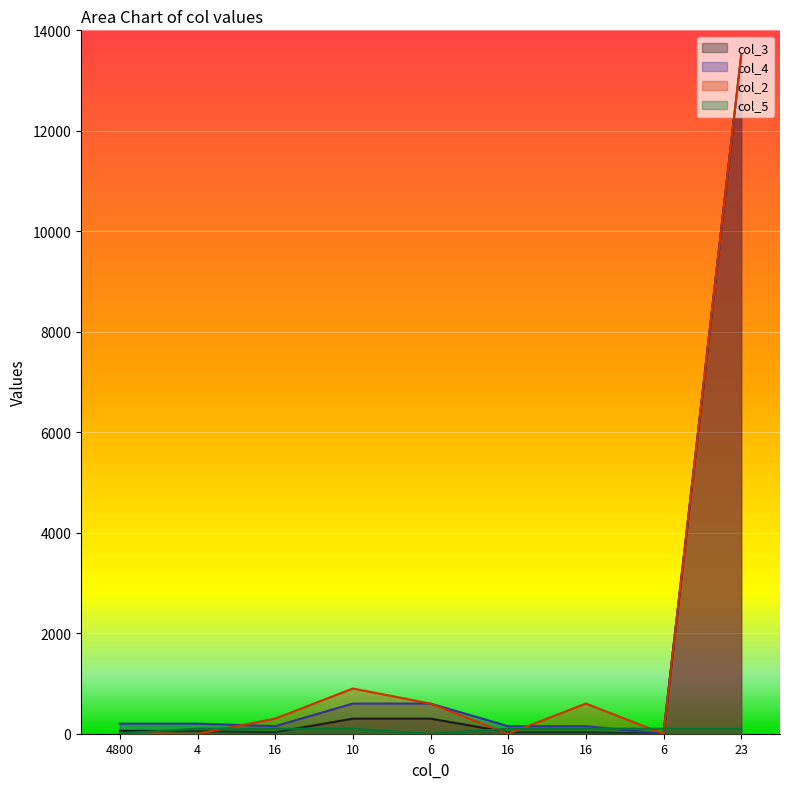

Reading right to left, list all the values displayed in this chart.

col_3: 23=13500	6=1	16=30	16=30	6=300	10=300	16=30	4=50	4800=60
col_4: 23=13500	6=1	16=150	16=150	6=600	10=600	16=150	4=200	4800=200
col_2: 23=13500	6=0	16=600	16=0	6=600	10=900	16=300	4=0	4800=15
col_5: 23=100	6=100	16=100	16=99	6=0	10=100	16=100	4=100	4800=8